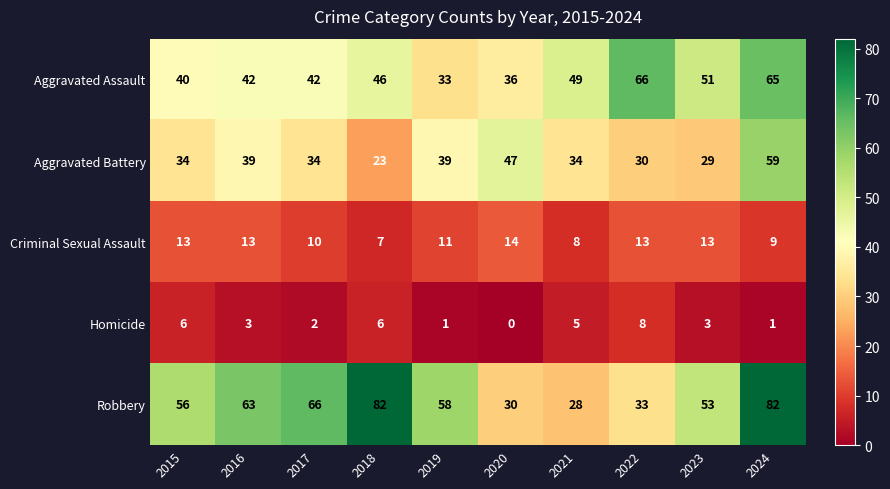

What is the difference between the Criminal Sexual Assault values at 2021 and 2022?

5